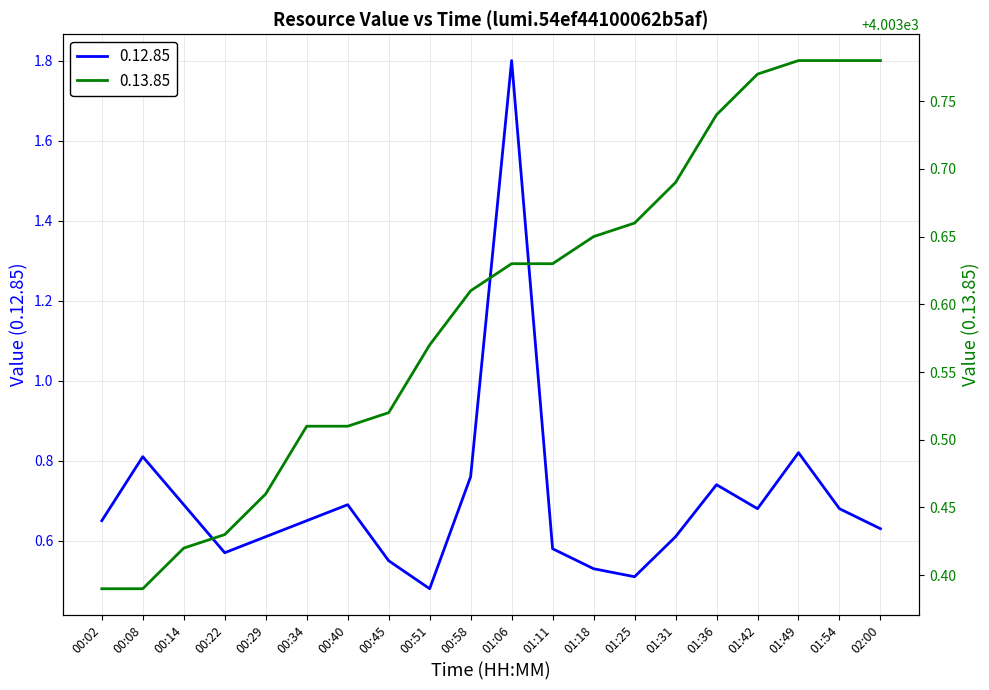

The value of 0.12.85 at 01:36 is 0.7. True or false?

True